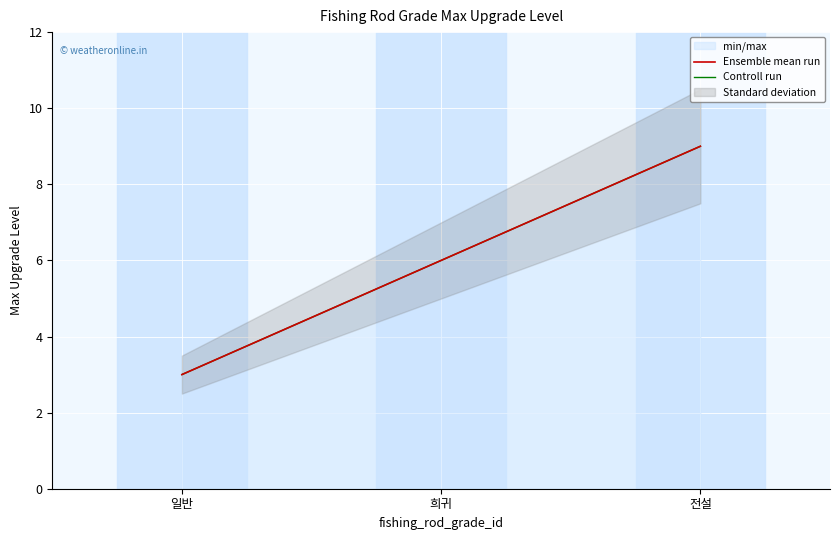

Where does the Ensemble mean run series first go above 6?

전설